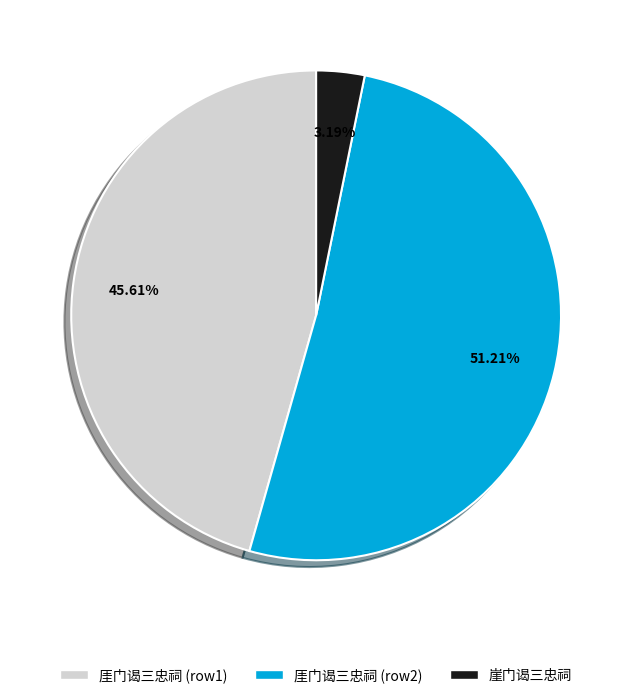

How many segments does this pie chart have?

3